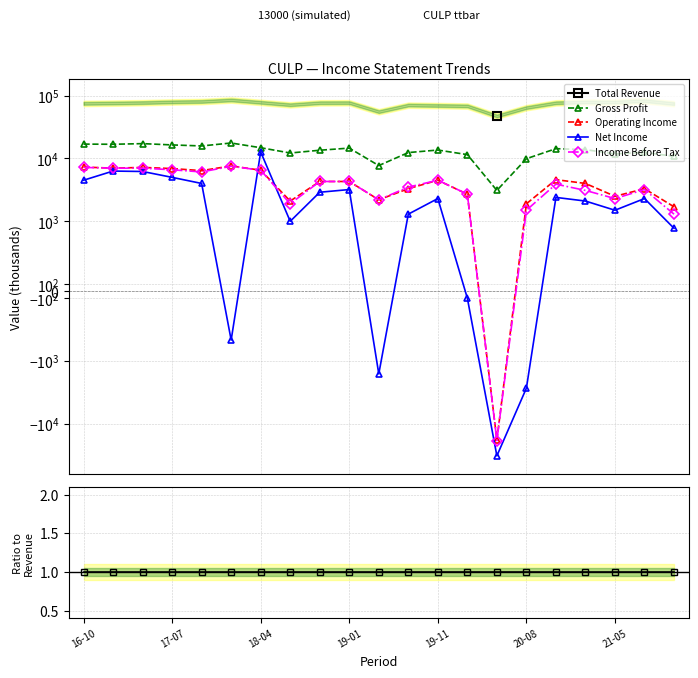

Reading left to right, what are all the values shown in this chart?

Total Revenue: 1.0	1.0	1.0	1.0	1.0	1.0	1.0	1.0	1.0	1.0	1.0	1.0	1.0	1.0	1.0	1.0	1.0	1.0	1.0	1.0	1.0
Gross Profit: 0.2	0.2	0.2	0.2	0.2	0.2	0.2	0.2	0.2	0.2	0.1	0.2	0.2	0.2	0.1	0.2	0.2	0.2	0.1	0.2	0.1
Operating Income: 0.1	0.1	0.1	0.1	0.1	0.1	0.1	0.0	0.1	0.1	0.0	0.0	0.1	0.0	-0.4	0.0	0.1	0.1	0.0	0.0	0.0
Net Income: 0.1	0.1	0.1	0.1	0.0	-0.0	0.2	0.0	0.0	0.0	-0.0	0.0	0.0	-0.0	-0.7	-0.0	0.0	0.0	0.0	0.0	0.0
Income Before Tax: 0.1	0.1	0.1	0.1	0.1	0.1	0.1	0.0	0.1	0.1	0.0	0.0	0.1	0.0	-0.4	0.0	0.1	0.0	0.0	0.0	0.0